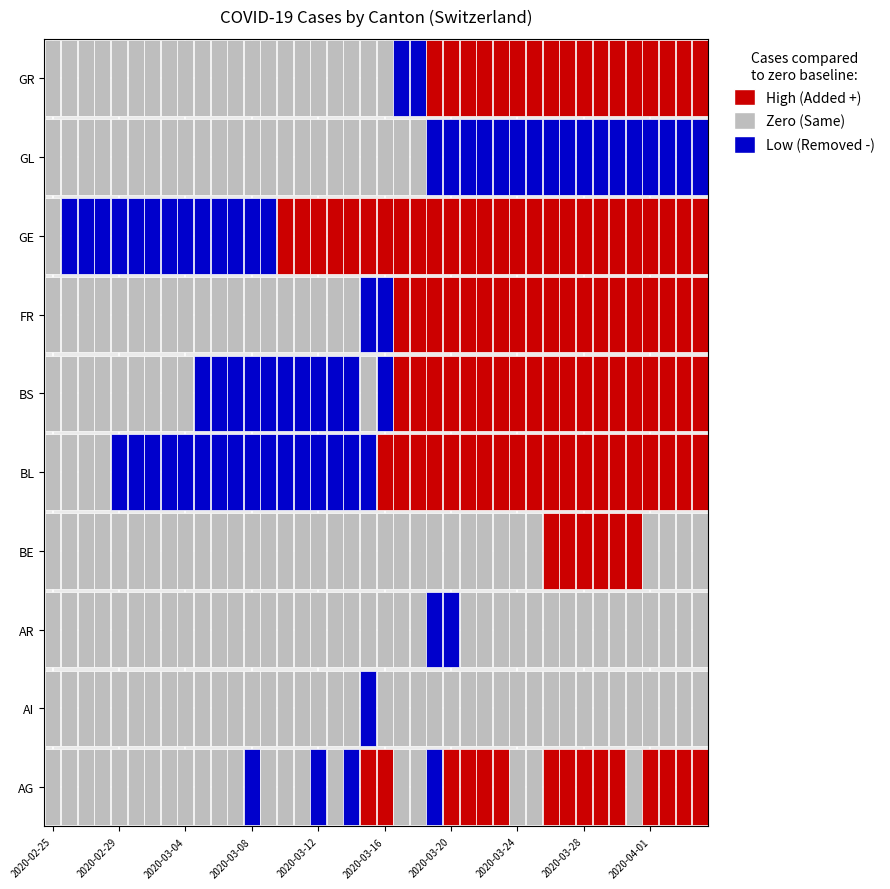

Which series has the widest spread of values?

GE